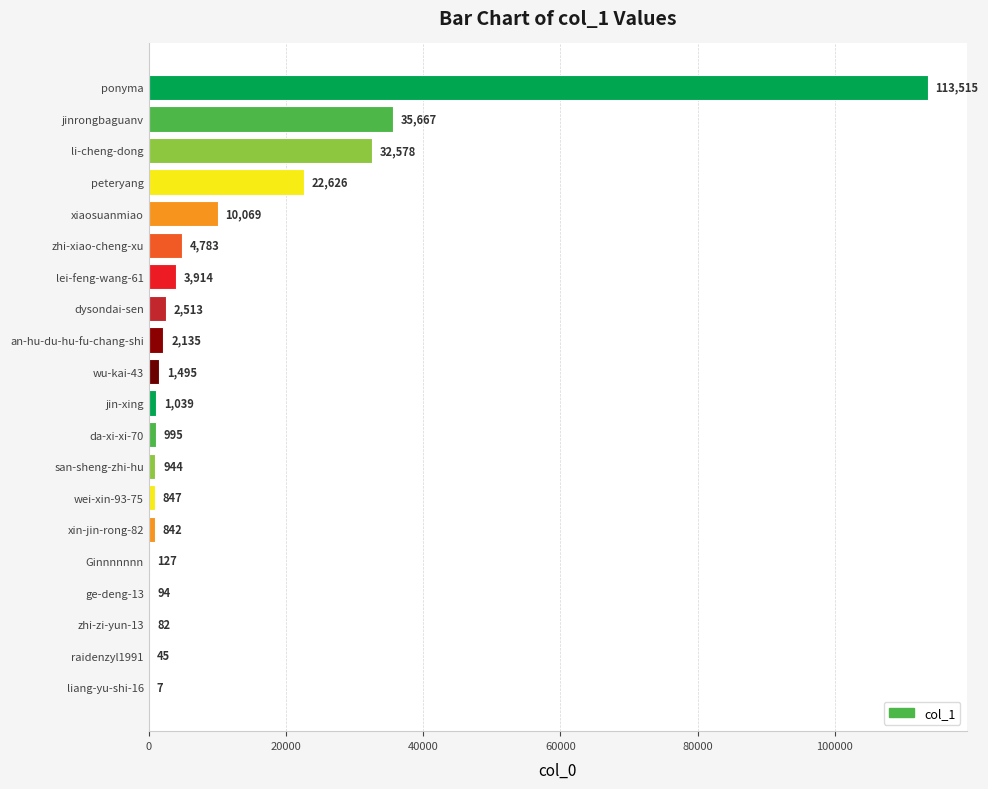

What is the change in value from lei-feng-wang-61 to da-xi-xi-70?

-2919